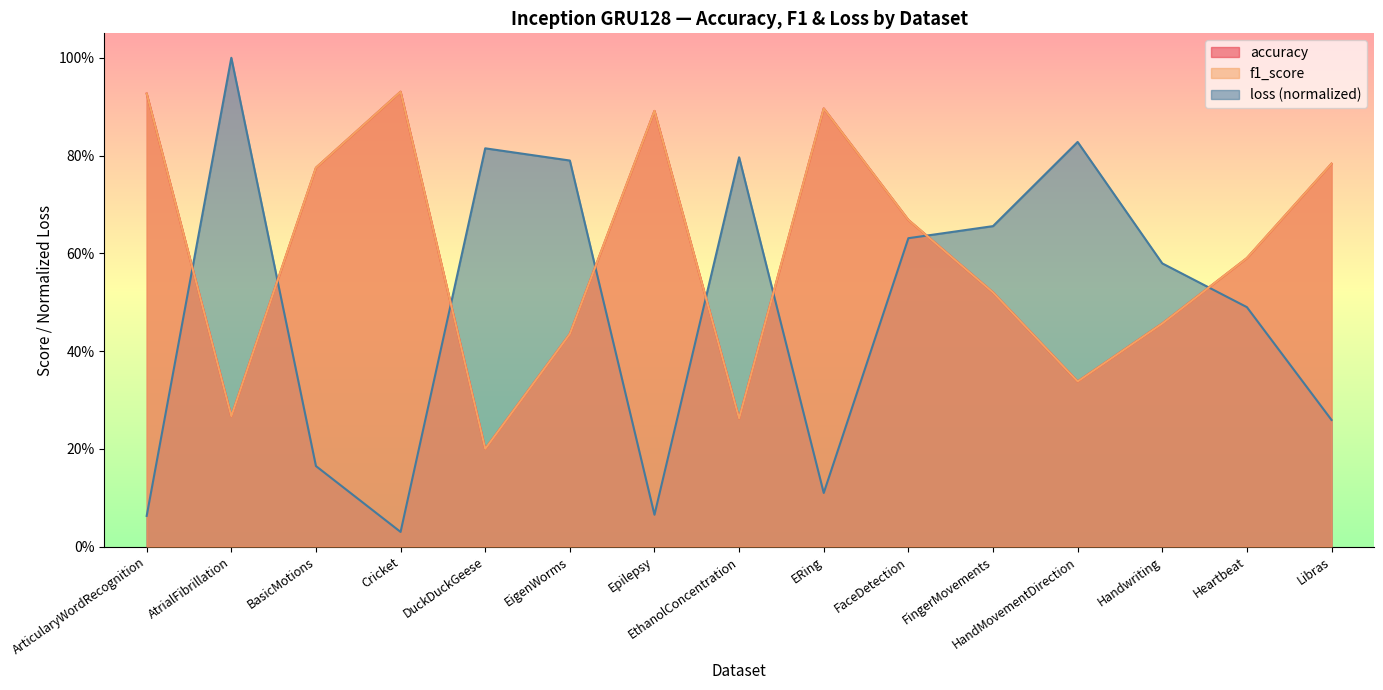

True or false: accuracy and f1_score cross at least once.

False